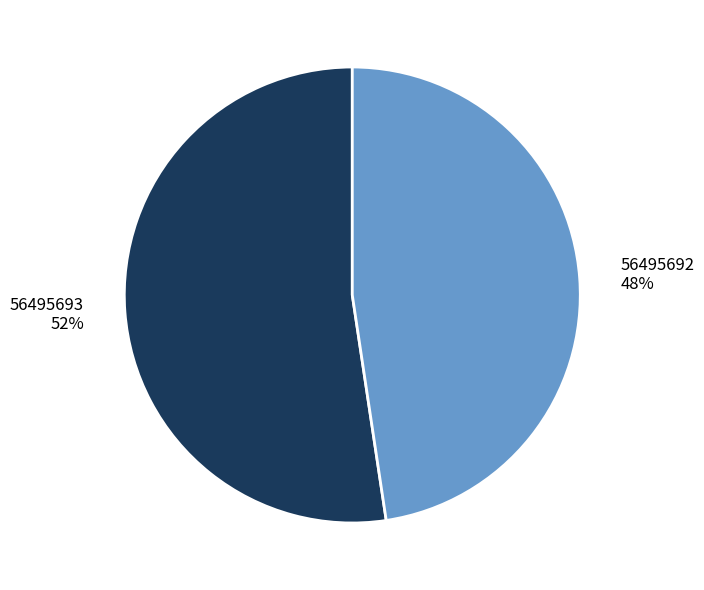

Does any single category account for the majority?

Yes